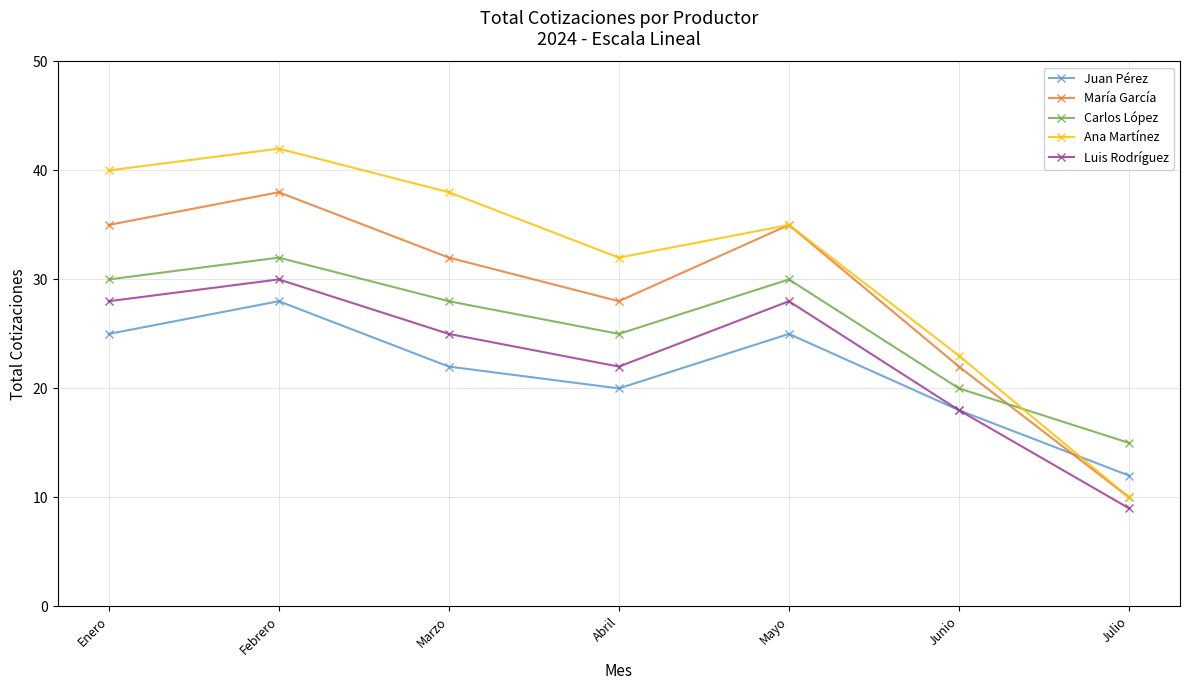

Which category has the lowest value in the Luis Rodríguez series?

Julio